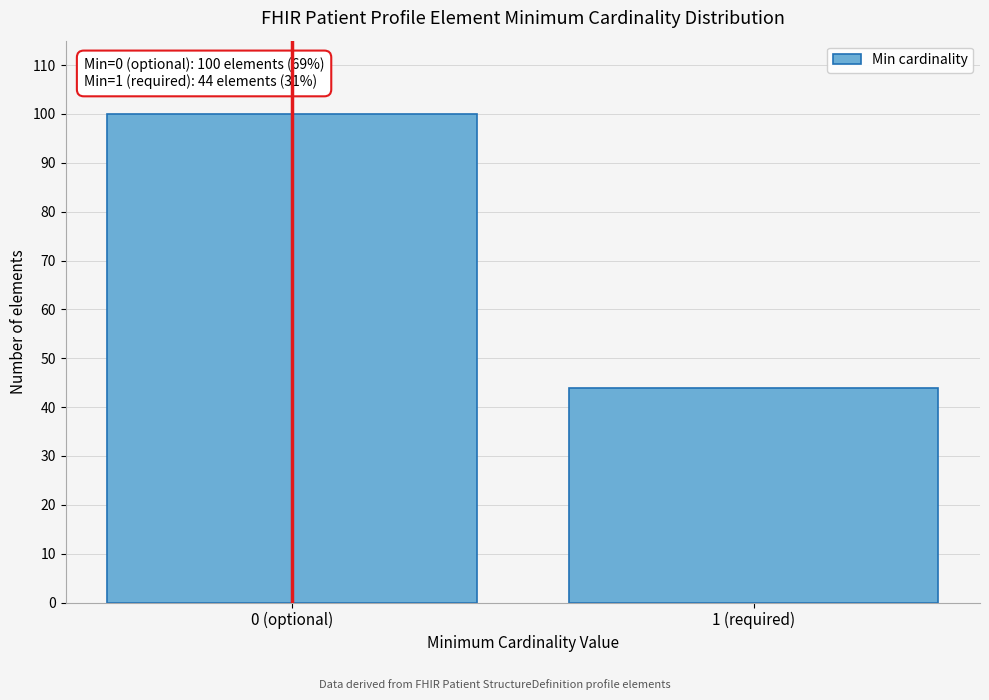

Reading left to right, what are all the values shown in this chart?

100	44